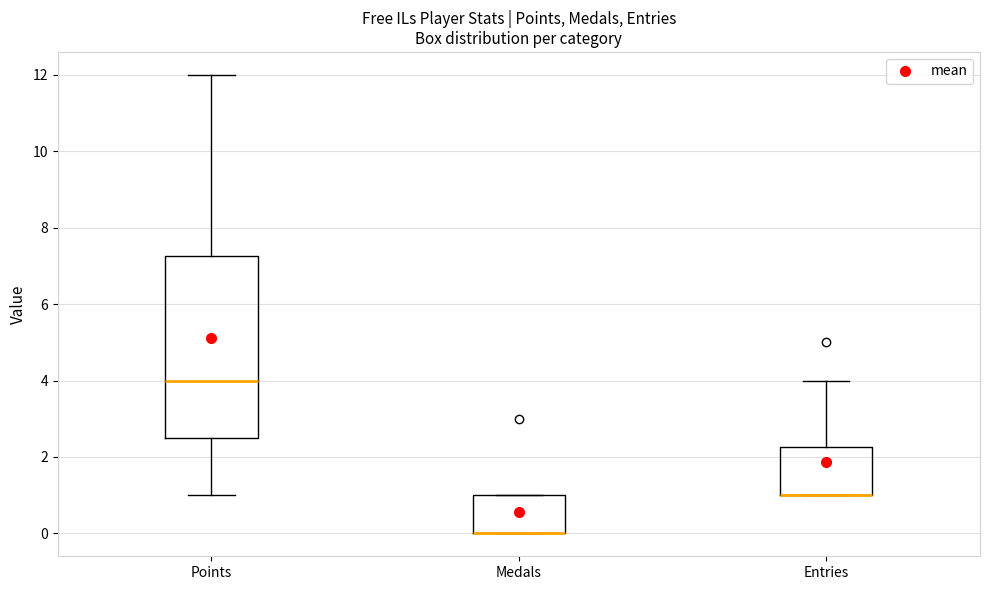

Which box is the tallest, from its lower edge to its upper edge?

Points